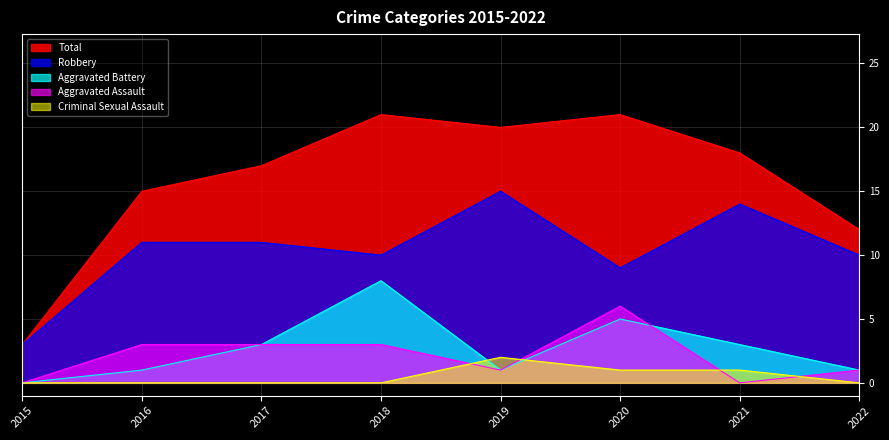

What is the sum of all Robbery values?

83